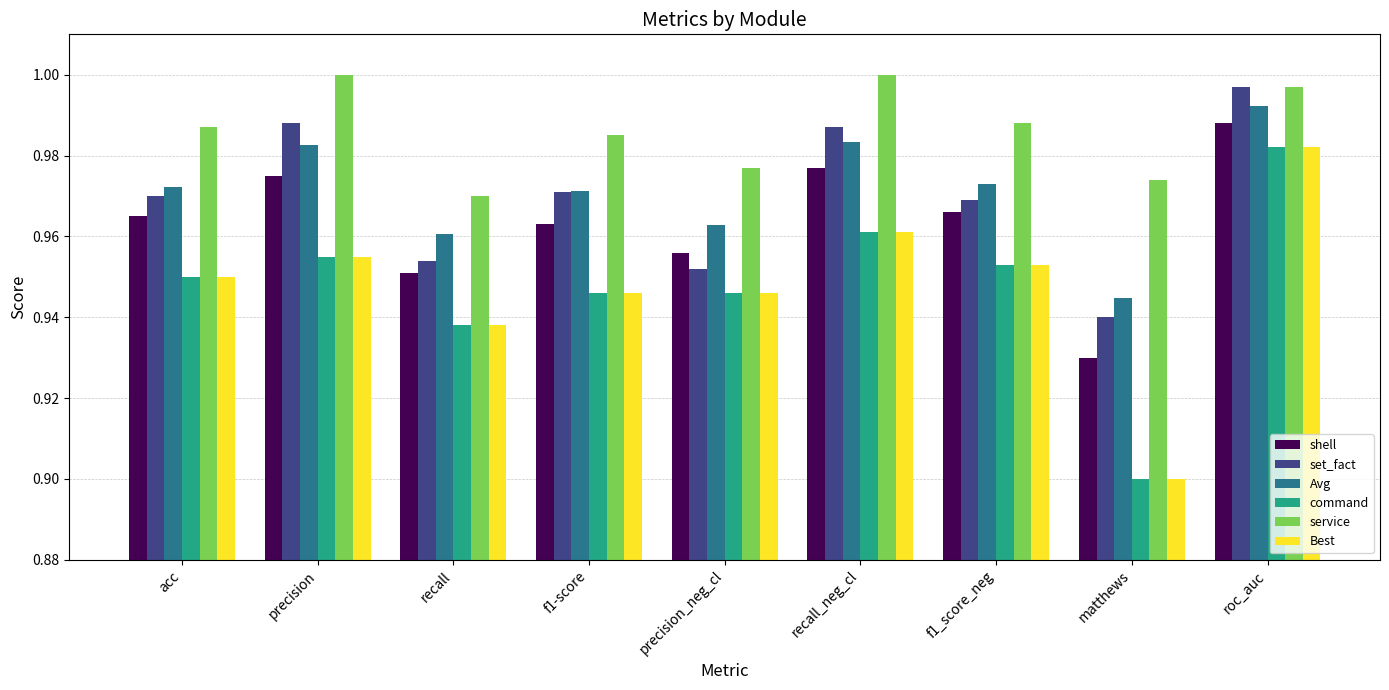

The value of service at roc_auc is 1.0. True or false?

True